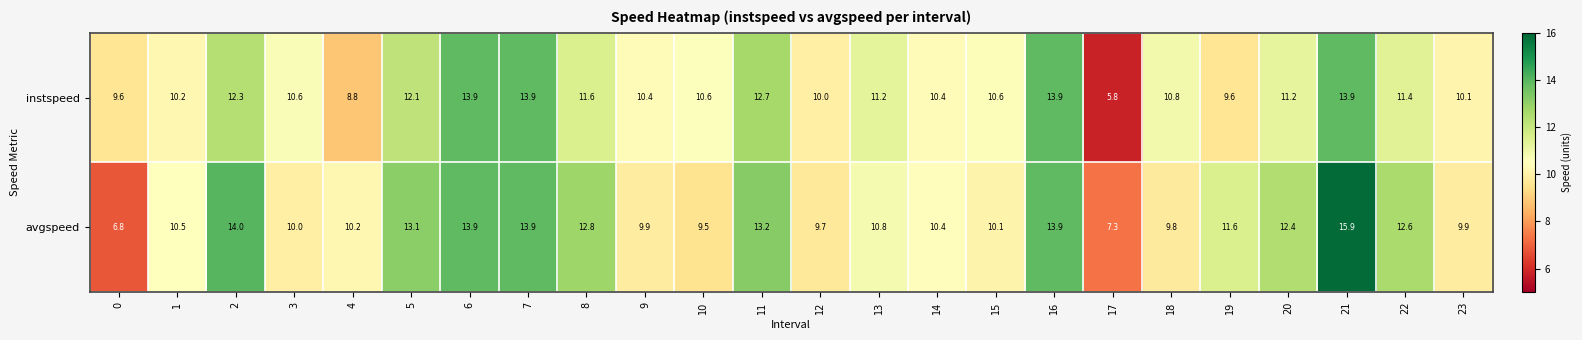

What is the difference between the highest and lowest values at 13?

0.4